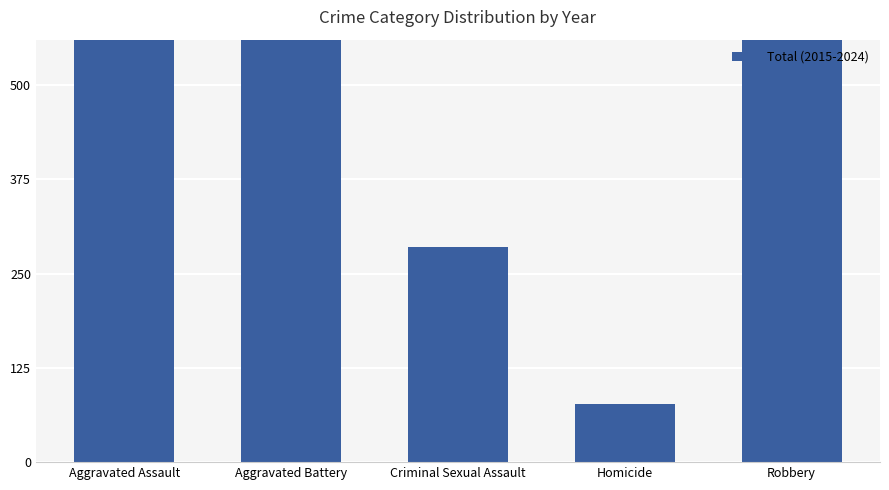

What position from the left is Homicide?

4